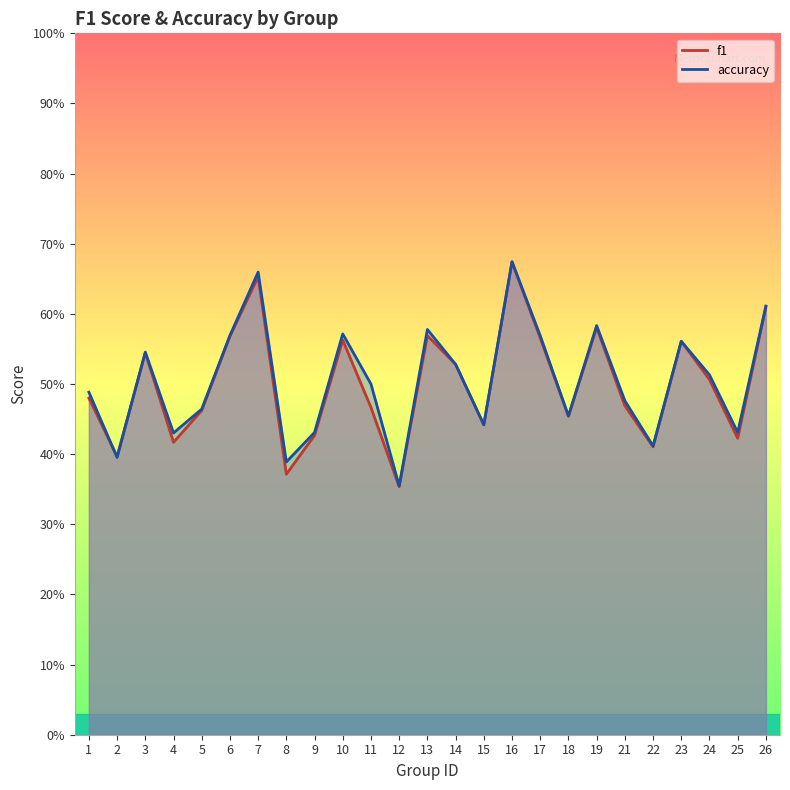

What is the difference between the maximum and minimum values in the f1 series?

0.3